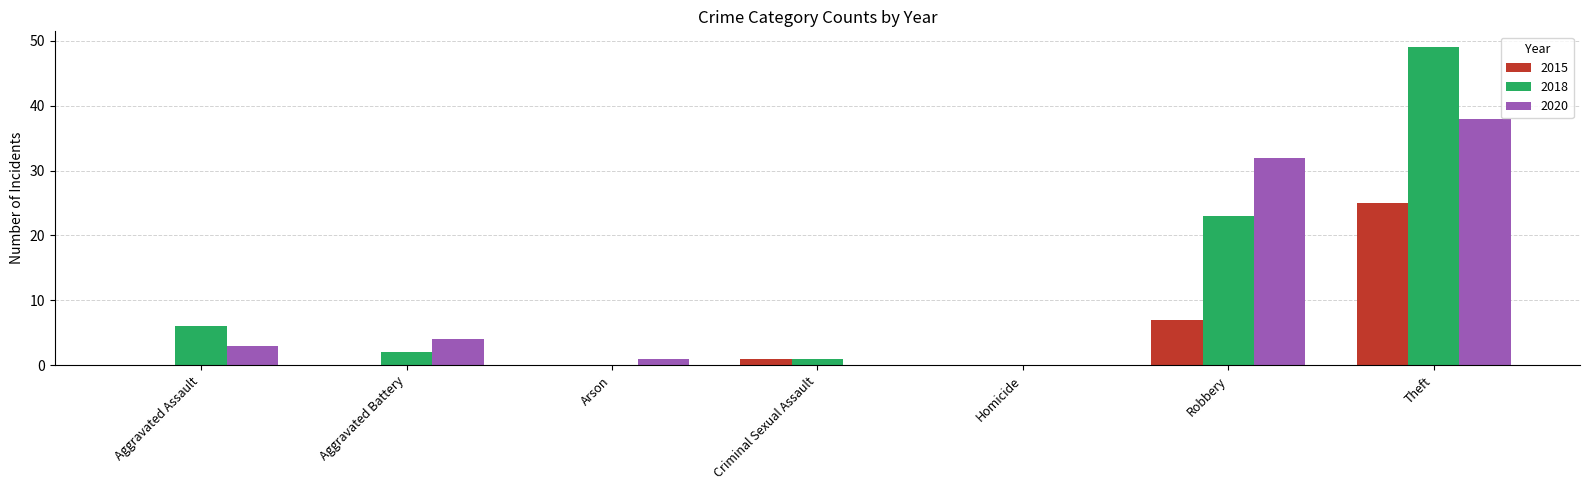

At which category does the chart reach its peak across all series?

Theft